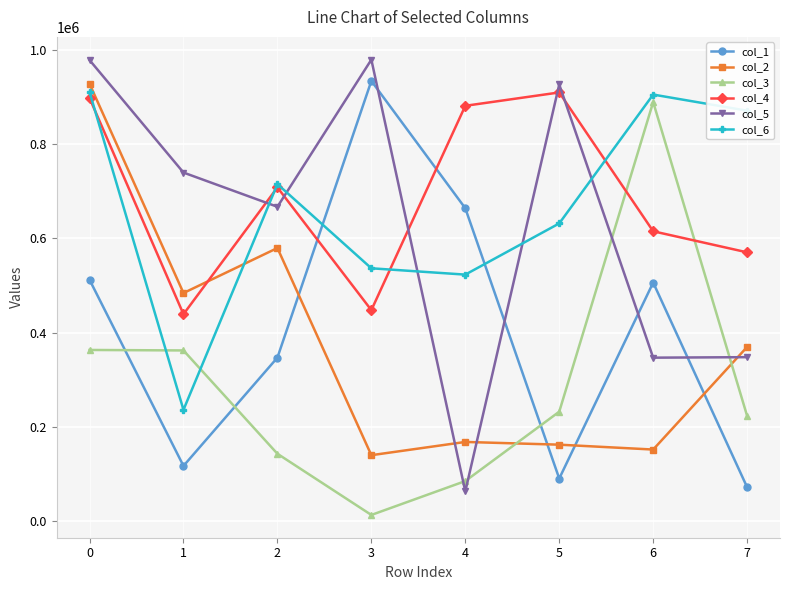

Is the value of col_1 at 2 greater than the value of col_4 at 6?

No